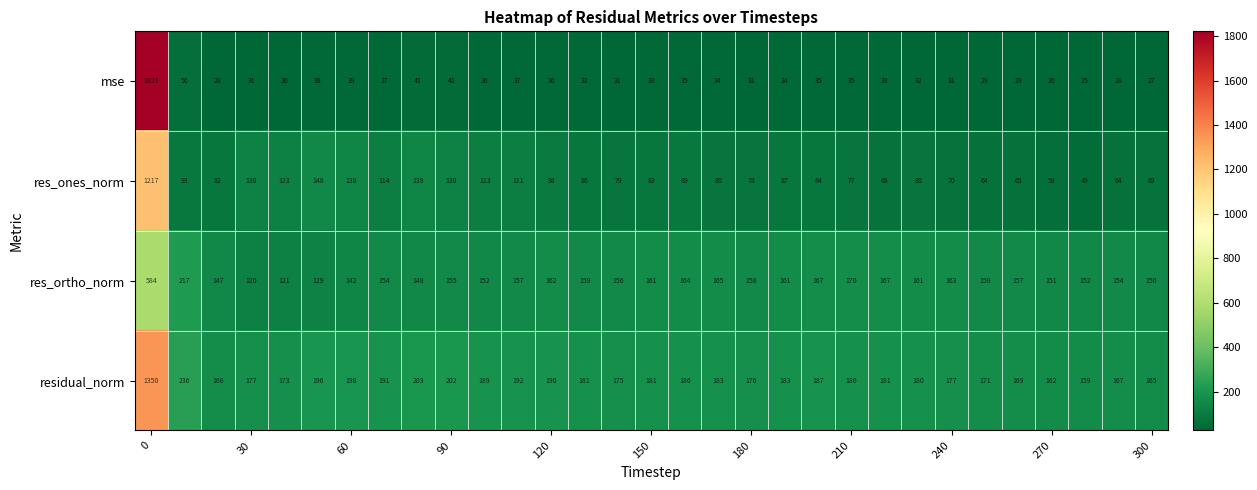

List the series in order of their peak value, lowest first.

res_ortho_norm, res_ones_norm, residual_norm, mse